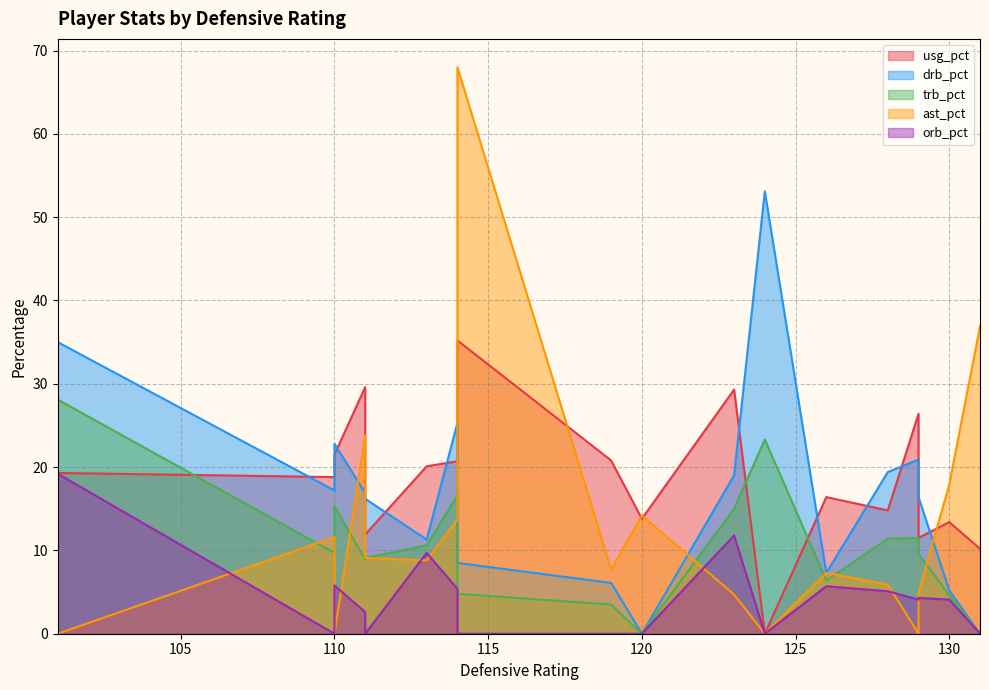

Rank the categories by orb_pct value from lowest to highest.

Norris Cole, Joel Anthony, Tayshaun Prince, Brandon Knight, Jason Maxiell, Austin Daye, Will Bynum, LeBron James, Mario Chalmers, Ray Allen, Shane Battier, Mike Miller, Greg Monroe, Udonis Haslem, Charlie Villanueva, Kyle Singler, Chris Bosh, Andre Drummond